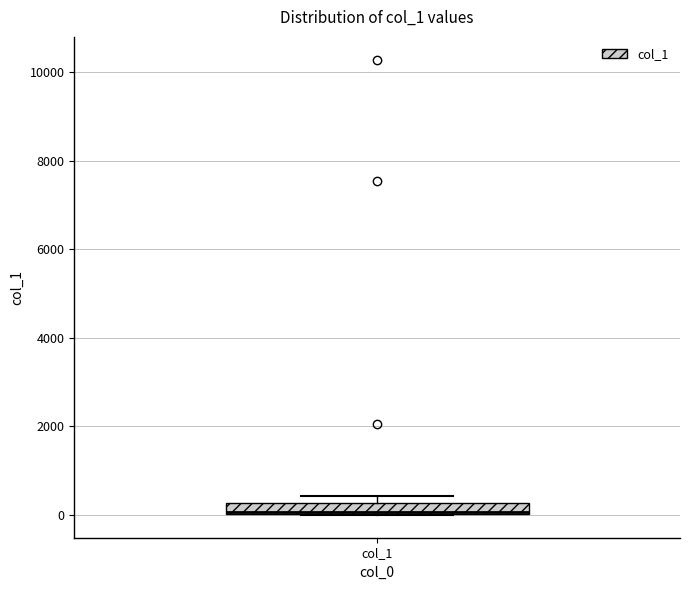

Where is the lower edge of the box for col_1 on the y-axis? The values are not printed on the chart, so give them approximately, as read against the axis.

0